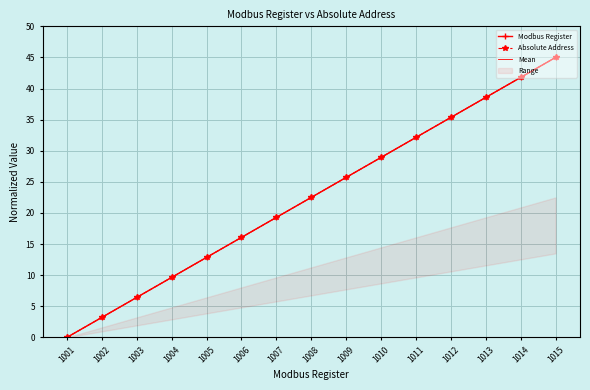

What is the sum of the Mean values at 1009 and 1007?

45.0